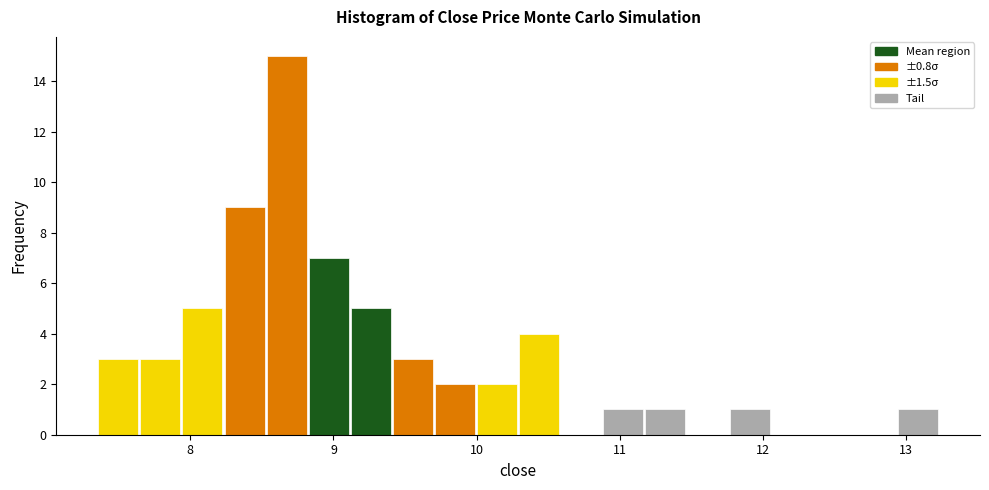

Read against the x-axis, roughly where is the centre of the tallest bar?

8.7